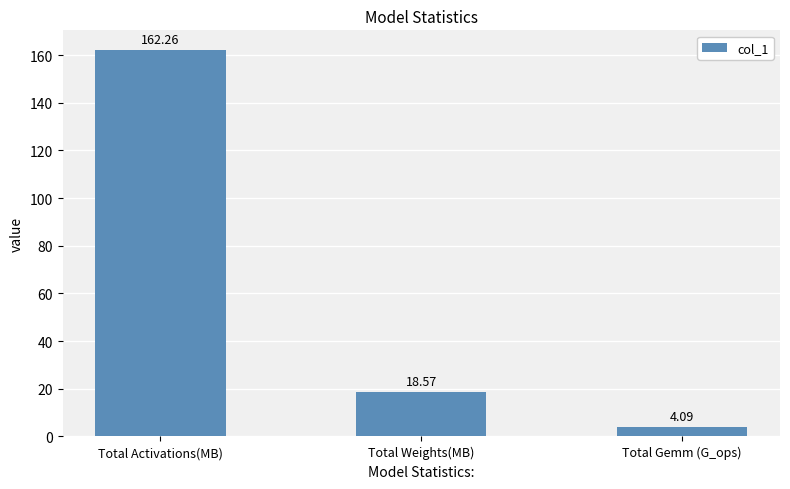

What is the maximum value shown in the chart?

162.3